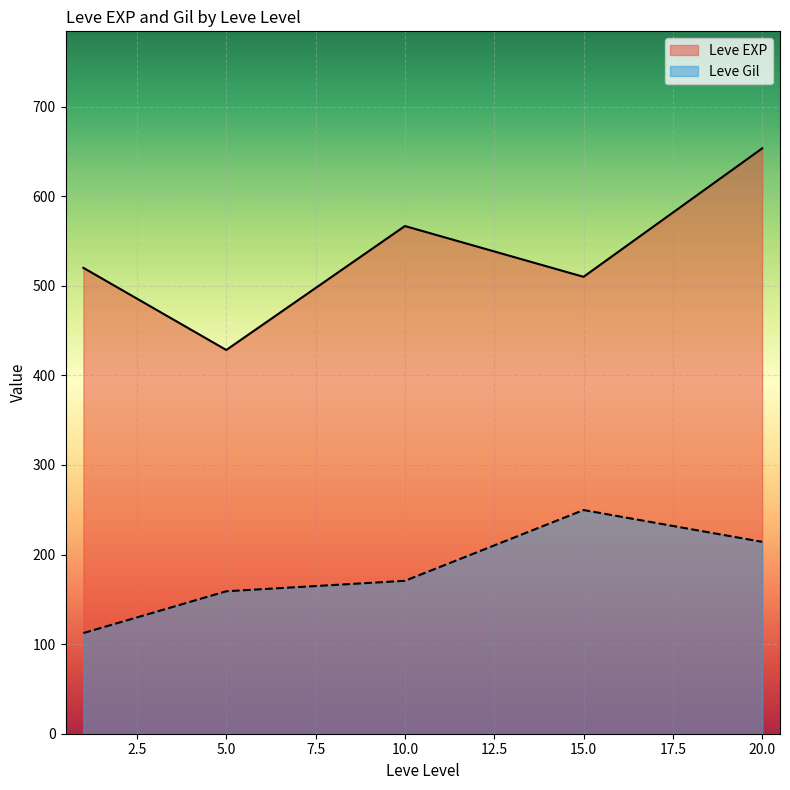

True or false: Leve Gil and Leve EXP cross at least once.

False